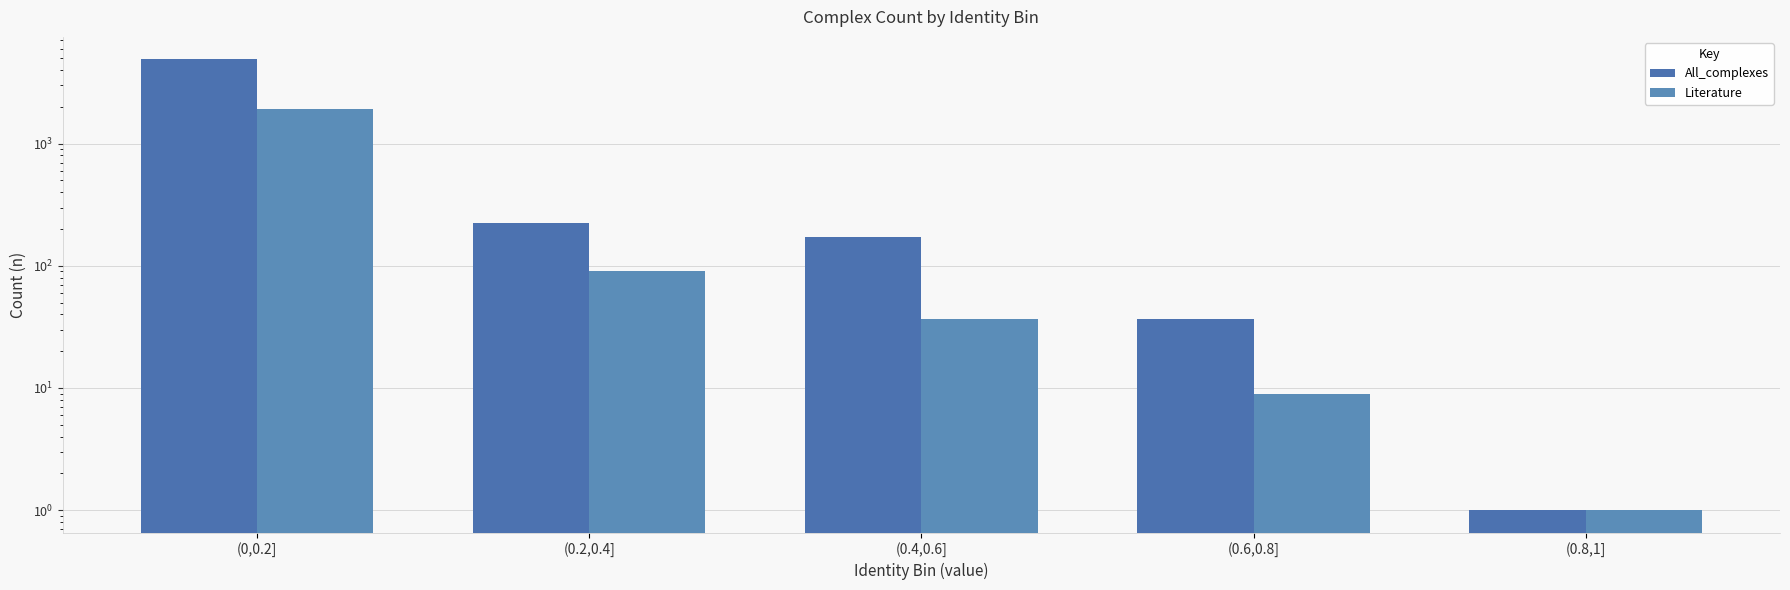

What is the label of the 4th bar from the right?

(0.2,0.4]